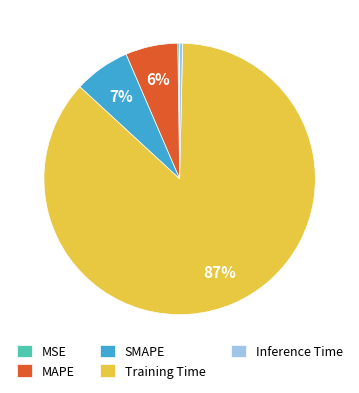

Is it true that SMAPE is 7% of the pie?

True